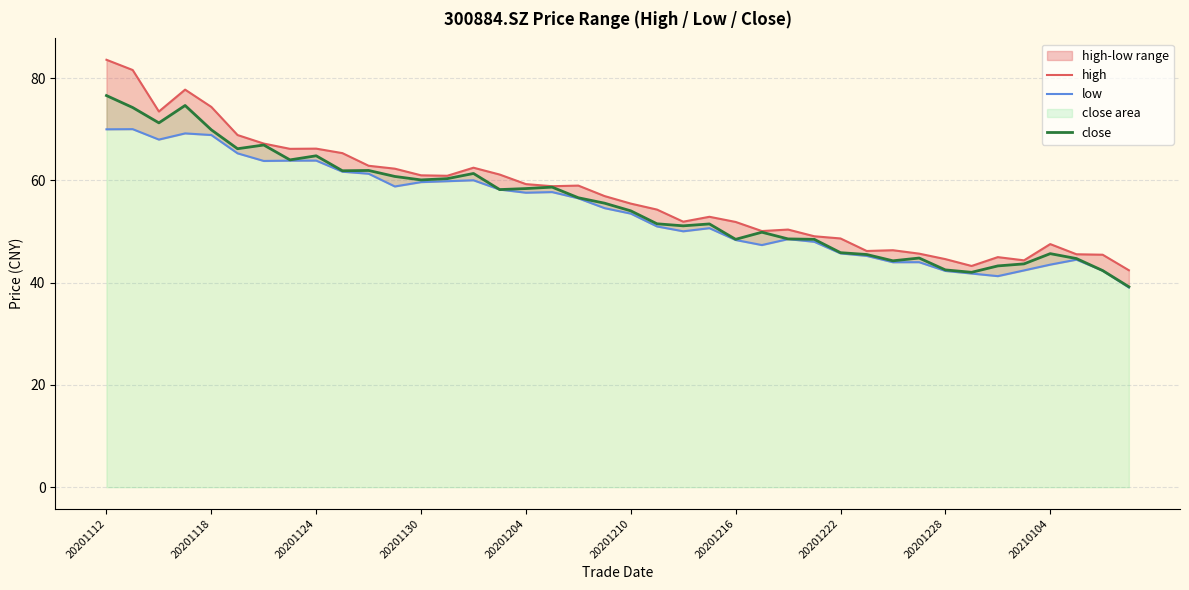

What is the value of the high point at the 26th from the left?

50.1